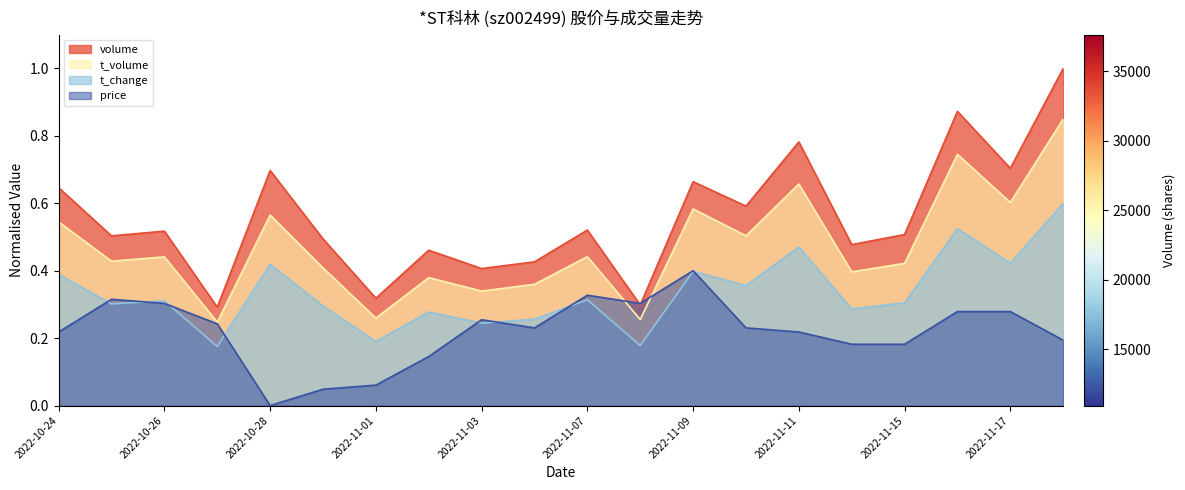

Rank the categories by price value from highest to lowest.

2022-11-09, 2022-11-07, 2022-10-25, 2022-10-26, 2022-11-08, 2022-11-16, 2022-11-17, 2022-11-03, 2022-10-27, 2022-11-04, 2022-11-10, 2022-10-24, 2022-11-11, 2022-11-18, 2022-11-14, 2022-11-15, 2022-11-02, 2022-11-01, 2022-10-31, 2022-10-28